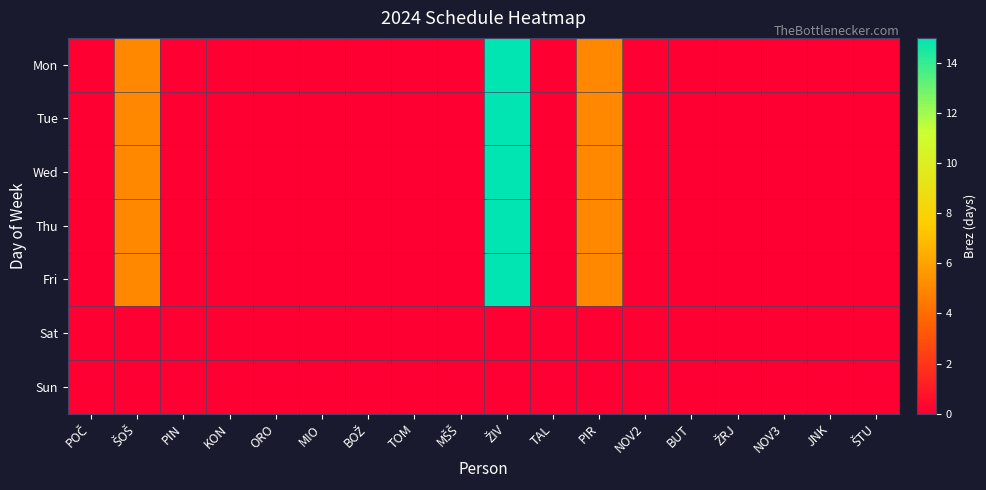

Reading right to left, extract all data points from this chart.

Mon: ŠTU=0	JNK=0	NOV3=0	ŽRJ=0	BUT=0	NOV2=0	PIR=5	TAL=0	ŽIV=15	MŠŠ=0	TOM=0	BOŽ=0	MIO=0	ORO=0	KON=0	PIN=0	ŠOŠ=5	POČ=0
Tue: ŠTU=0	JNK=0	NOV3=0	ŽRJ=0	BUT=0	NOV2=0	PIR=5	TAL=0	ŽIV=15	MŠŠ=0	TOM=0	BOŽ=0	MIO=0	ORO=0	KON=0	PIN=0	ŠOŠ=5	POČ=0
Wed: ŠTU=0	JNK=0	NOV3=0	ŽRJ=0	BUT=0	NOV2=0	PIR=5	TAL=0	ŽIV=15	MŠŠ=0	TOM=0	BOŽ=0	MIO=0	ORO=0	KON=0	PIN=0	ŠOŠ=5	POČ=0
Thu: ŠTU=0	JNK=0	NOV3=0	ŽRJ=0	BUT=0	NOV2=0	PIR=5	TAL=0	ŽIV=15	MŠŠ=0	TOM=0	BOŽ=0	MIO=0	ORO=0	KON=0	PIN=0	ŠOŠ=5	POČ=0
Fri: ŠTU=0	JNK=0	NOV3=0	ŽRJ=0	BUT=0	NOV2=0	PIR=5	TAL=0	ŽIV=15	MŠŠ=0	TOM=0	BOŽ=0	MIO=0	ORO=0	KON=0	PIN=0	ŠOŠ=5	POČ=0
Sat: ŠTU=0	JNK=0	NOV3=0	ŽRJ=0	BUT=0	NOV2=0	PIR=0	TAL=0	ŽIV=0	MŠŠ=0	TOM=0	BOŽ=0	MIO=0	ORO=0	KON=0	PIN=0	ŠOŠ=0	POČ=0
Sun: ŠTU=0	JNK=0	NOV3=0	ŽRJ=0	BUT=0	NOV2=0	PIR=0	TAL=0	ŽIV=0	MŠŠ=0	TOM=0	BOŽ=0	MIO=0	ORO=0	KON=0	PIN=0	ŠOŠ=0	POČ=0